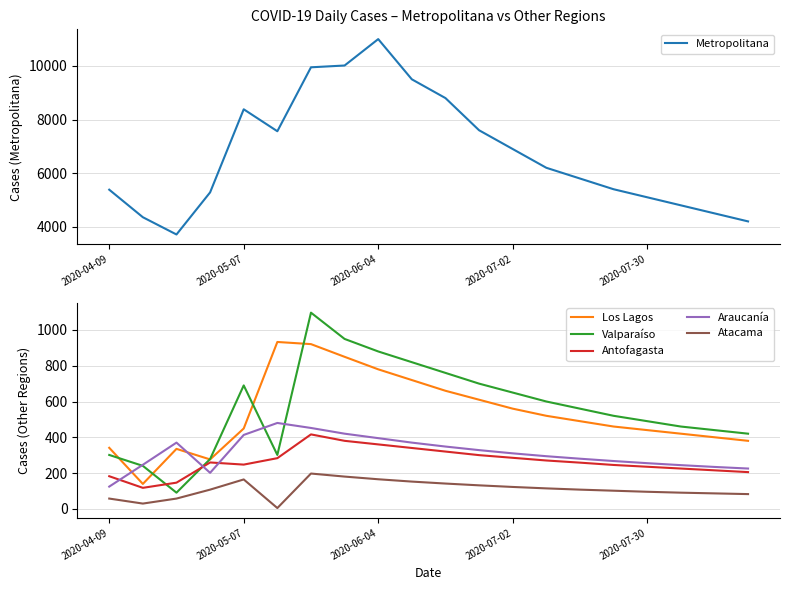

What is the label of the 20th point from the right?

2020-04-09